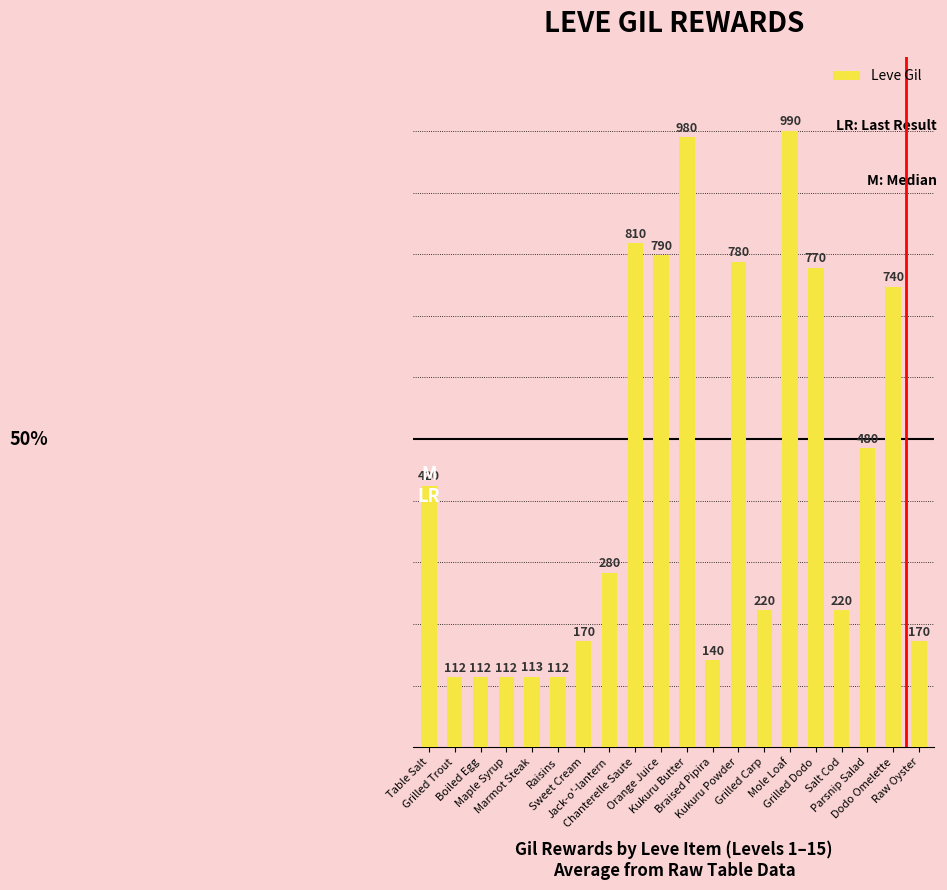

Approximately how many times larger is the value at Grilled Trout compared to Sweet Cream?

0.7